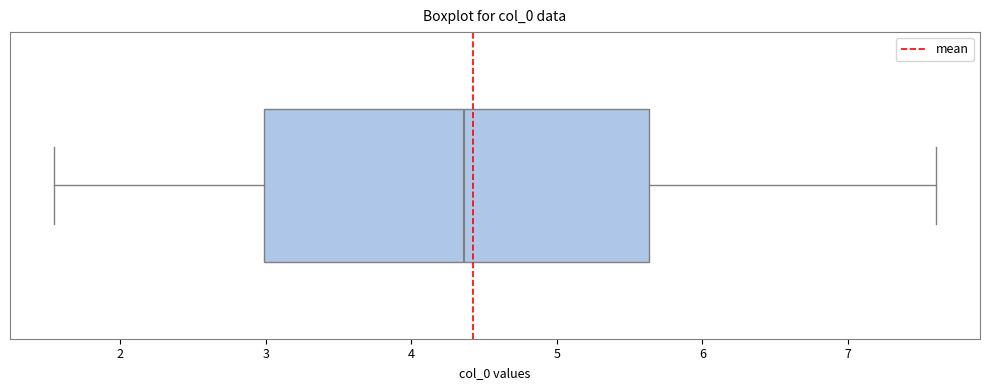

Where is the right edge of the box on the x-axis? The values are not printed on the chart, so give them approximately, as read against the axis.

5.6